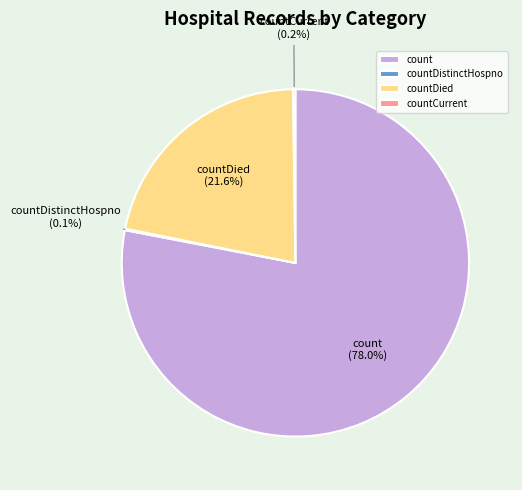

How much of the chart is everything except countDied?

78.4%